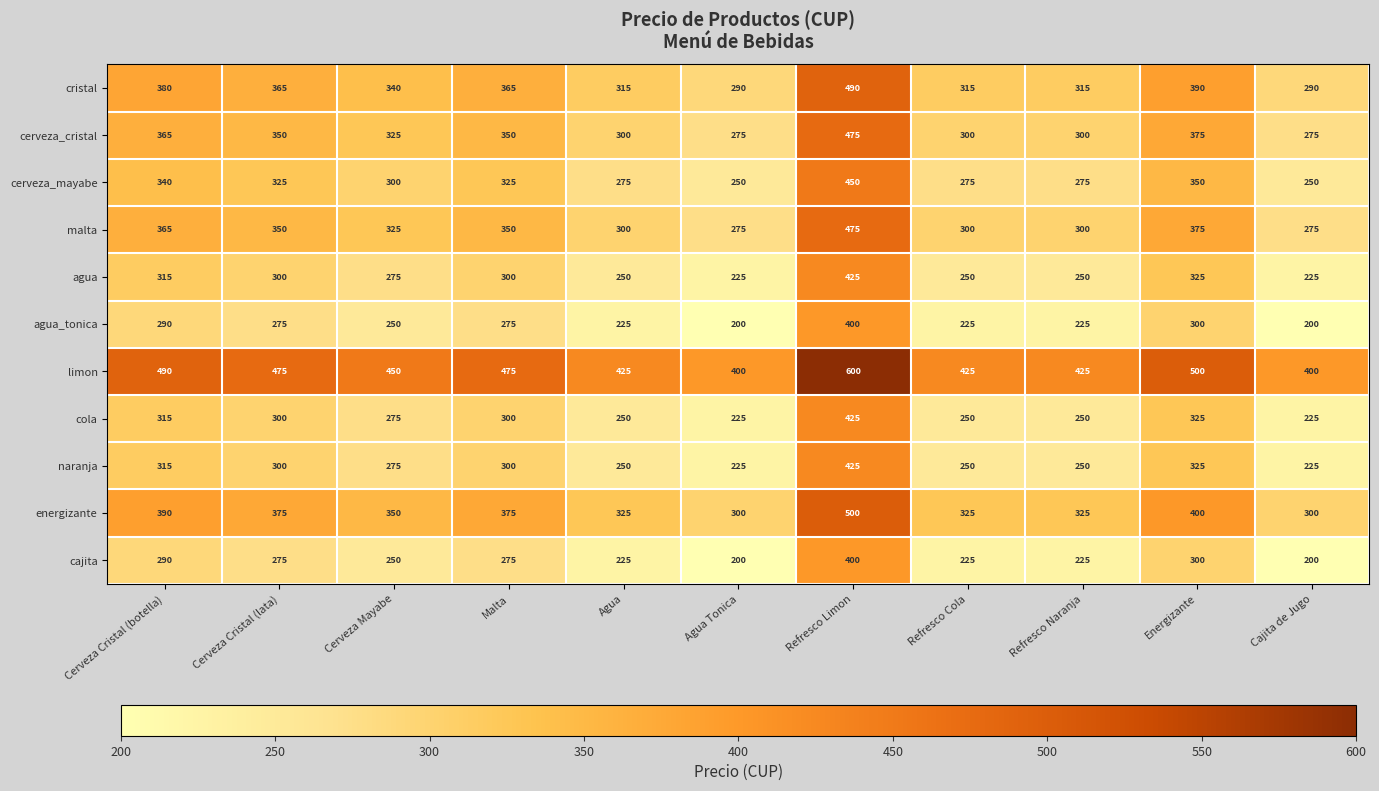

What is the difference between the highest and lowest values at Energizante?

200